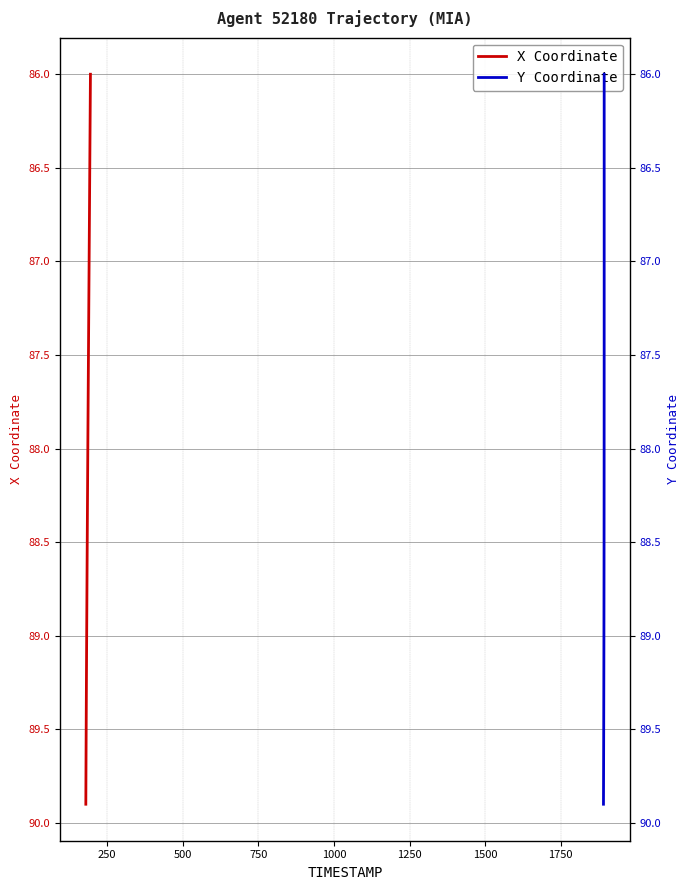

How many lines are shown in the chart?

2